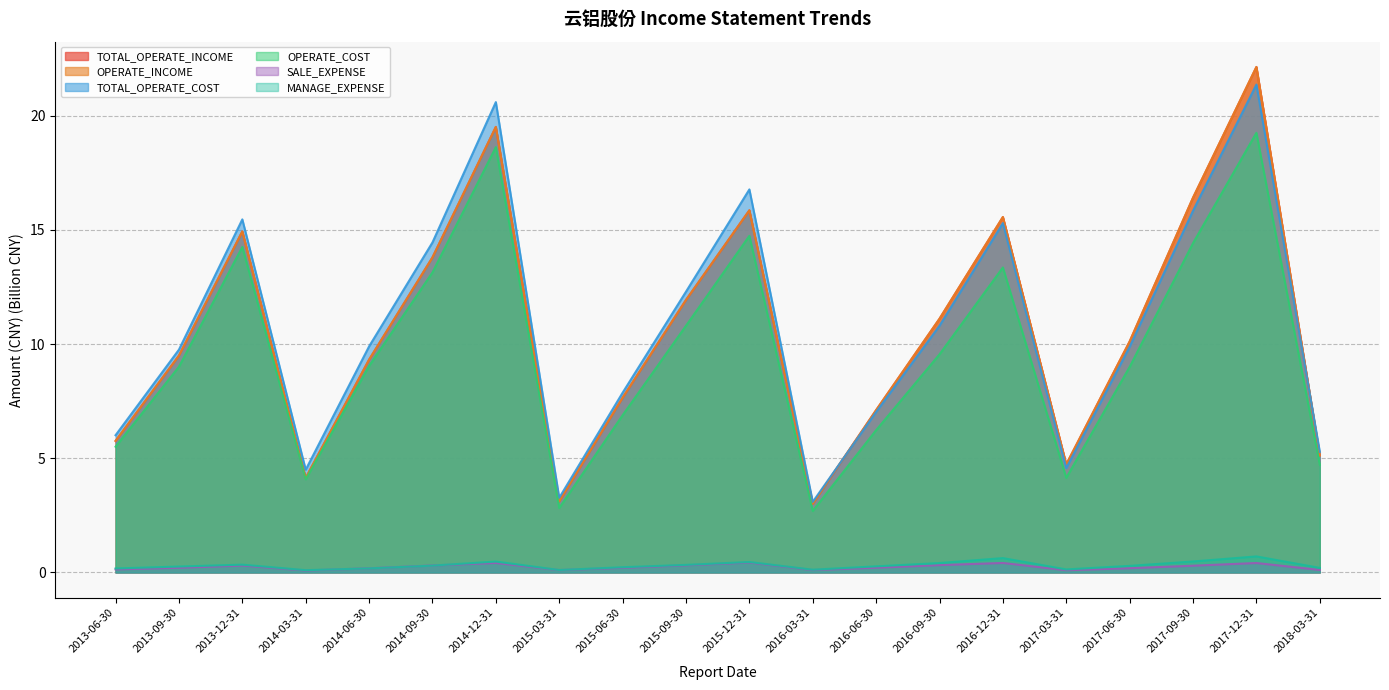

What are all the series names shown in the legend?

TOTAL_OPERATE_INCOME, OPERATE_INCOME, TOTAL_OPERATE_COST, OPERATE_COST, SALE_EXPENSE, MANAGE_EXPENSE